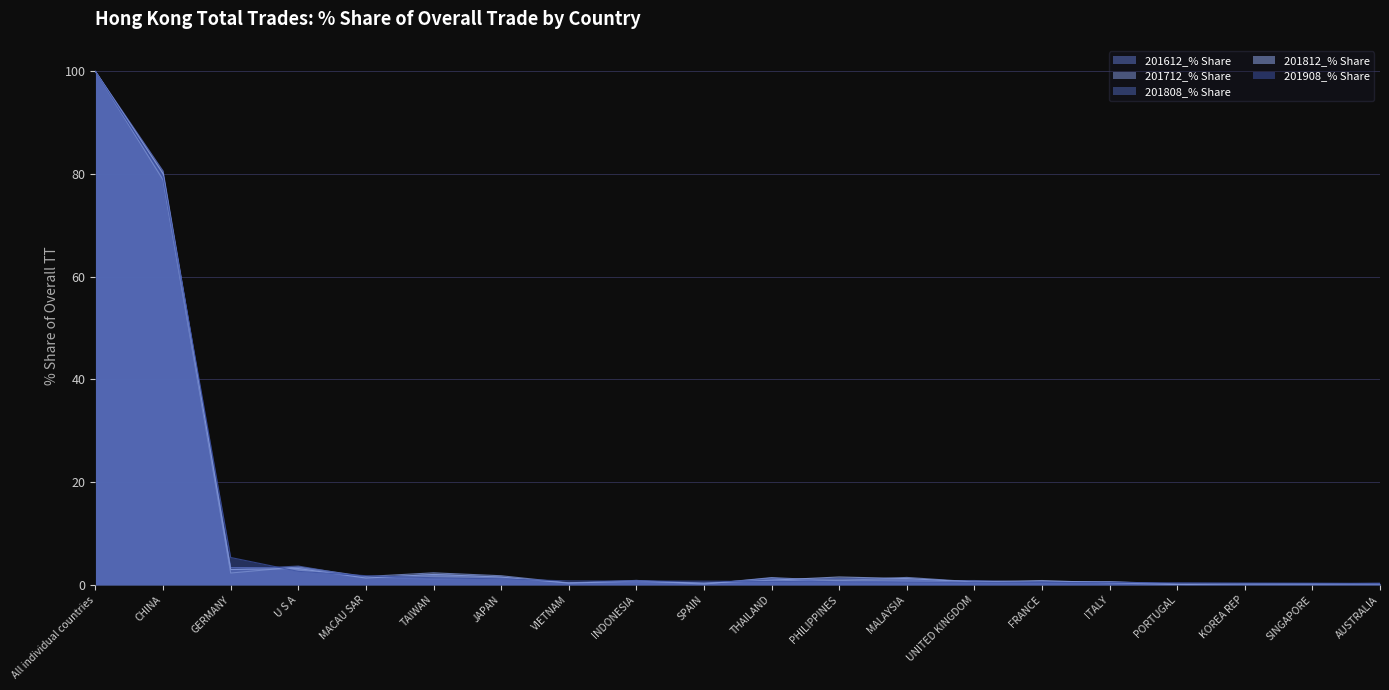

List the labels in order of 201908_% Share value, largest first.

All individual countries, CHINA, GERMANY, U S A, MACAU SAR, TAIWAN, JAPAN, VIETNAM, INDONESIA, SPAIN, THAILAND, PHILIPPINES, MALAYSIA, UNITED KINGDOM, FRANCE, ITALY, PORTUGAL, KOREA REP, SINGAPORE, AUSTRALIA